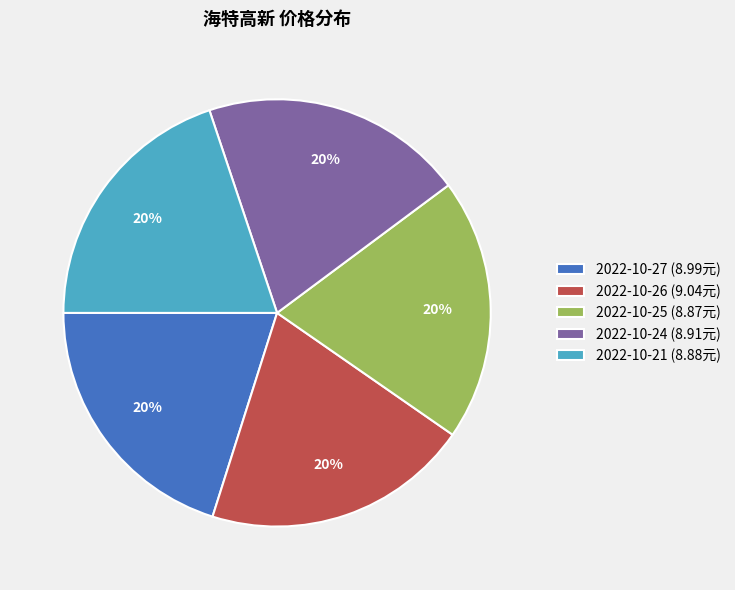

Is the sum of 2022-10-25 and 2022-10-24 greater than half?

No